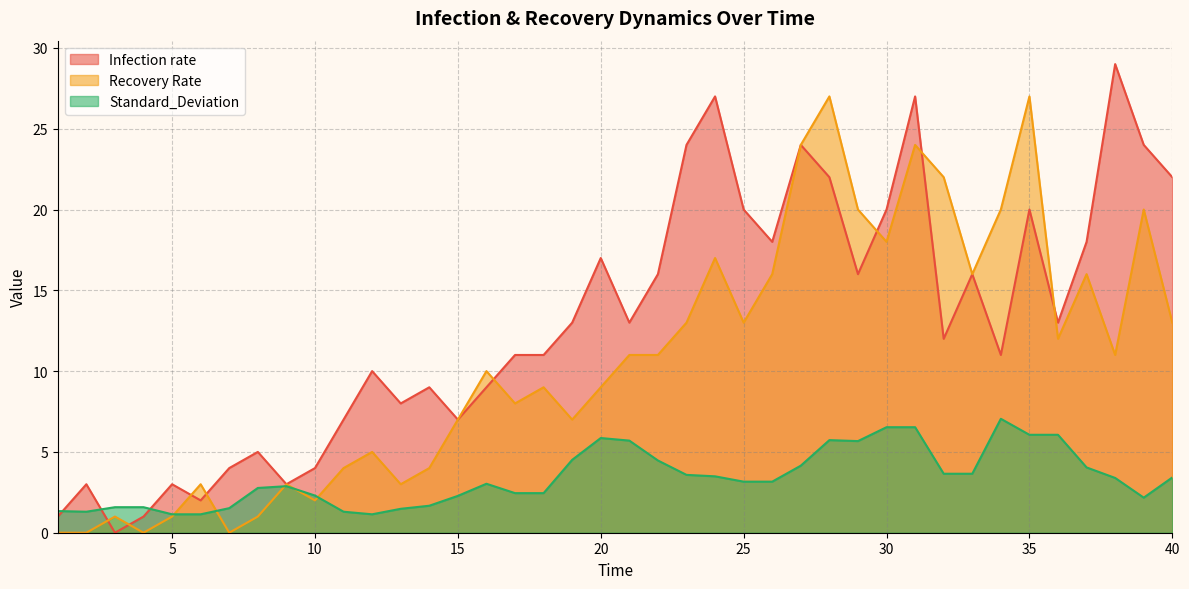

What is the value of the Infection rate point at the 15th from the left?

7.0